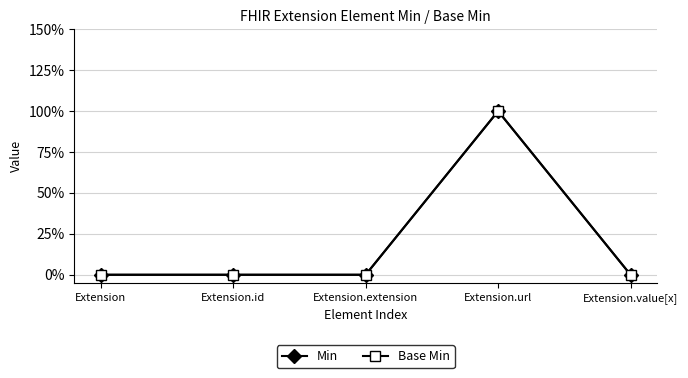

Does the chart have visible grid lines?

Yes